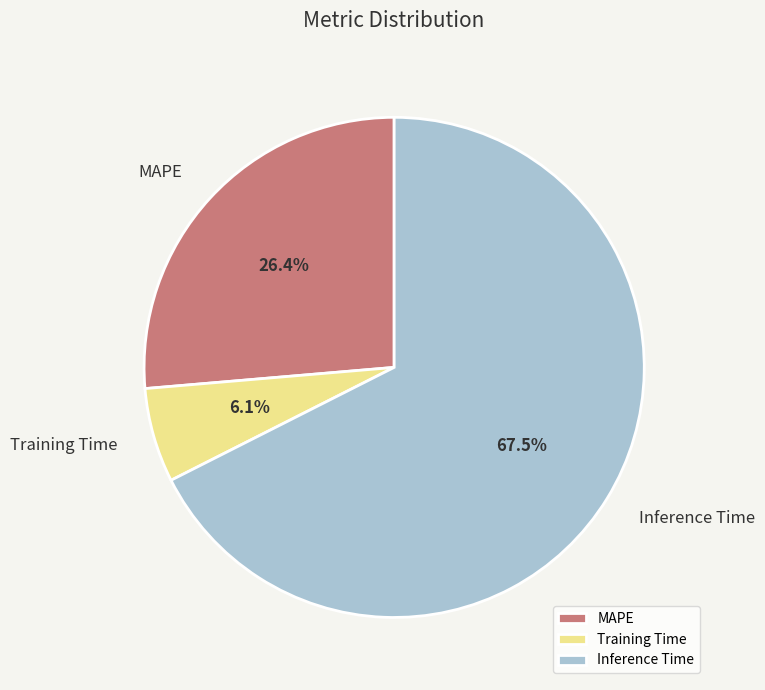

What percentage do MAPE and Training Time together represent?

32.5%